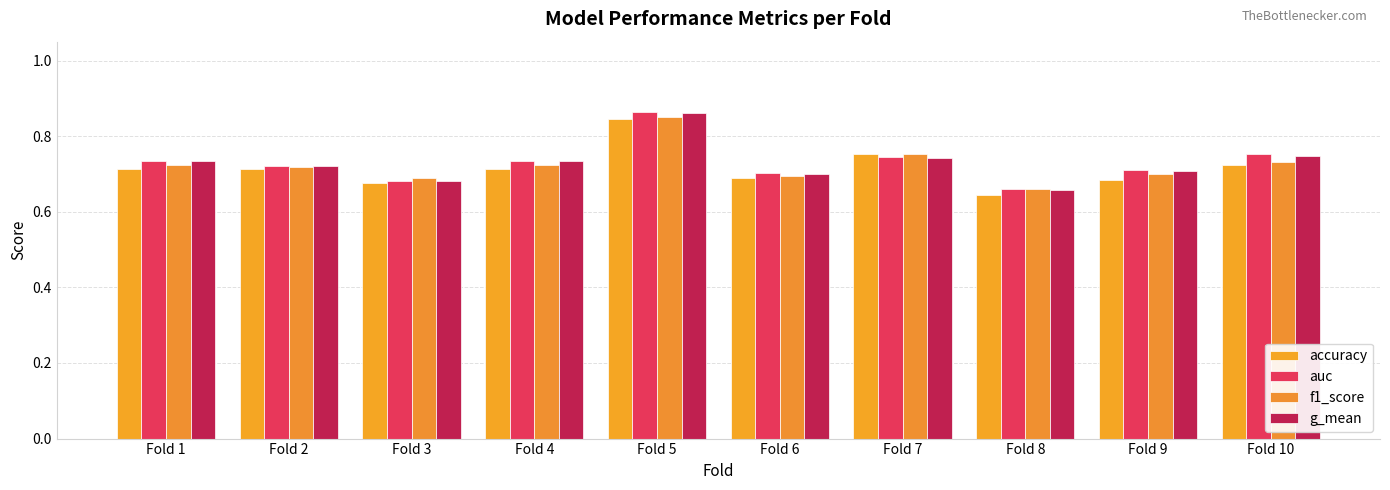

Reading left to right, transcribe all the data shown in this chart.

accuracy: 0.7	0.7	0.7	0.7	0.8	0.7	0.8	0.6	0.7	0.7
auc: 0.7	0.7	0.7	0.7	0.9	0.7	0.7	0.7	0.7	0.8
f1_score: 0.7	0.7	0.7	0.7	0.9	0.7	0.8	0.7	0.7	0.7
g_mean: 0.7	0.7	0.7	0.7	0.9	0.7	0.7	0.7	0.7	0.7